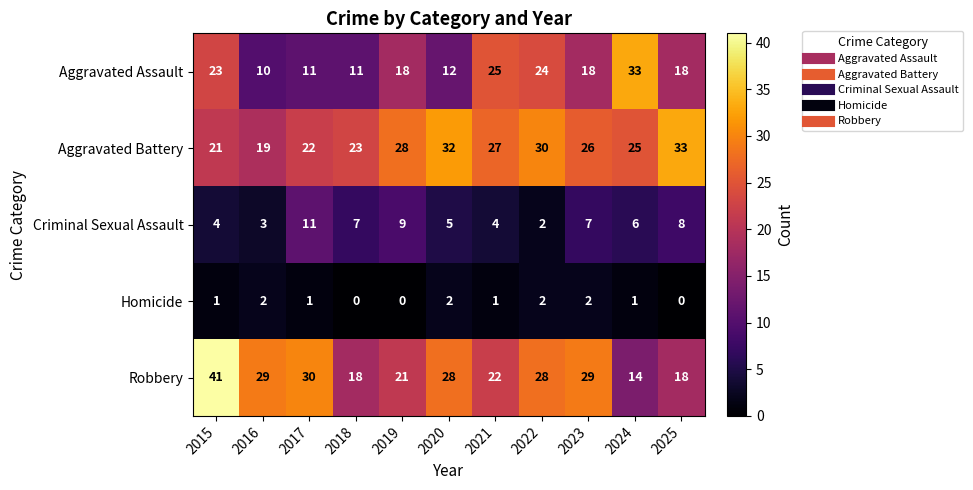

Which category has the highest value across all series?

2015